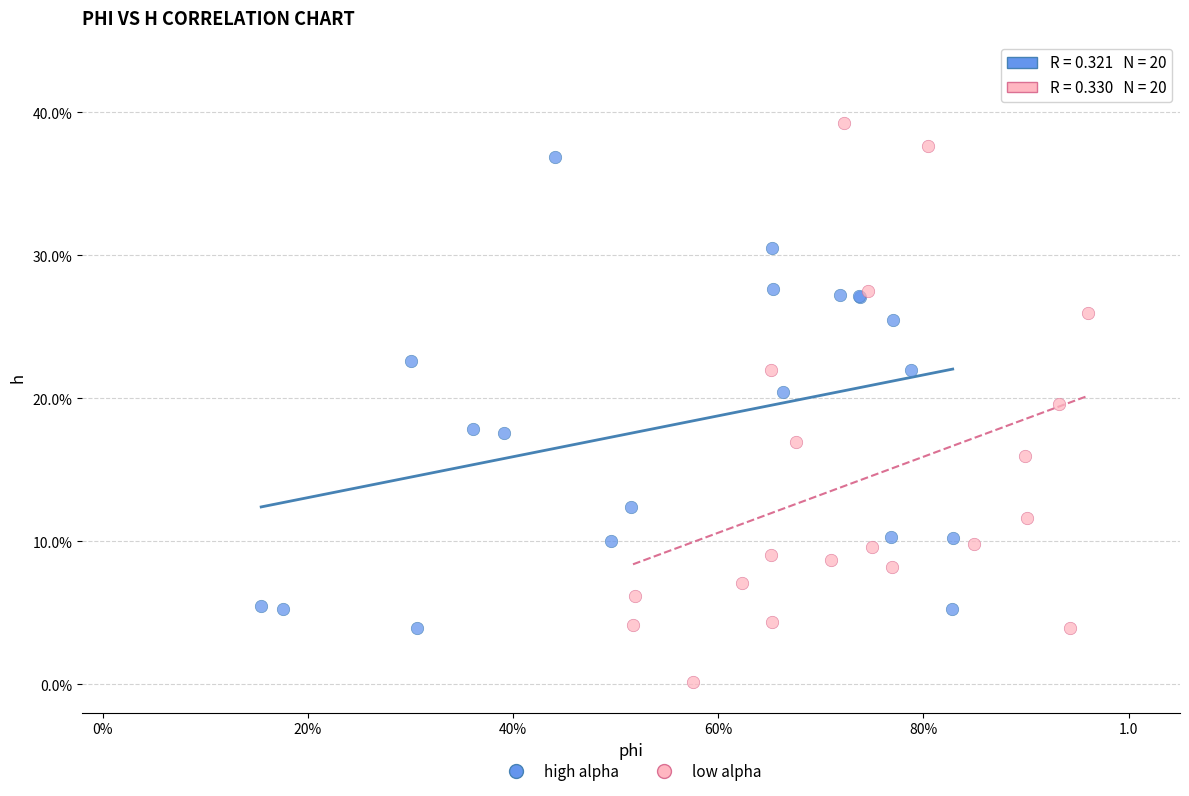

Which series reaches the maximum Y coordinate?

low alpha